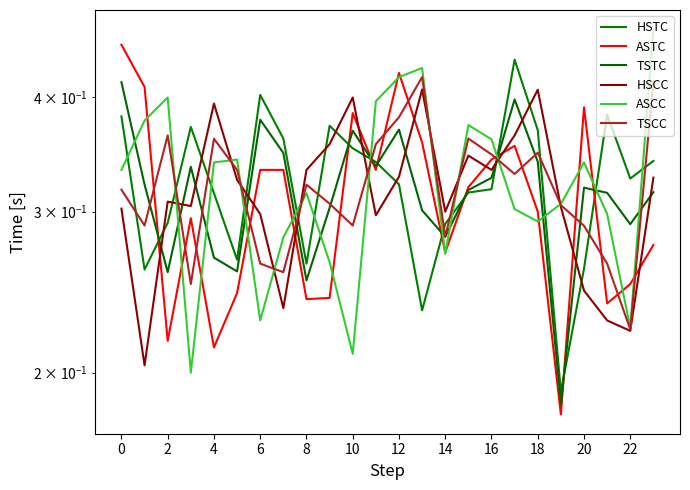

Between 14 and 21, which is larger?

21